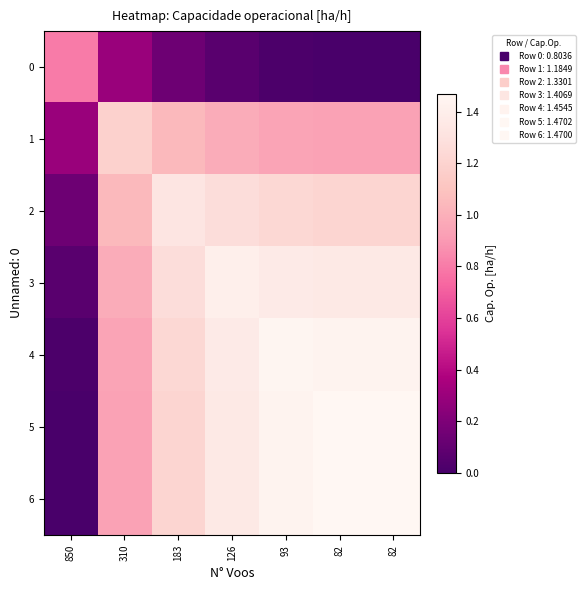

Which series changed the most between 850 and 126?

5